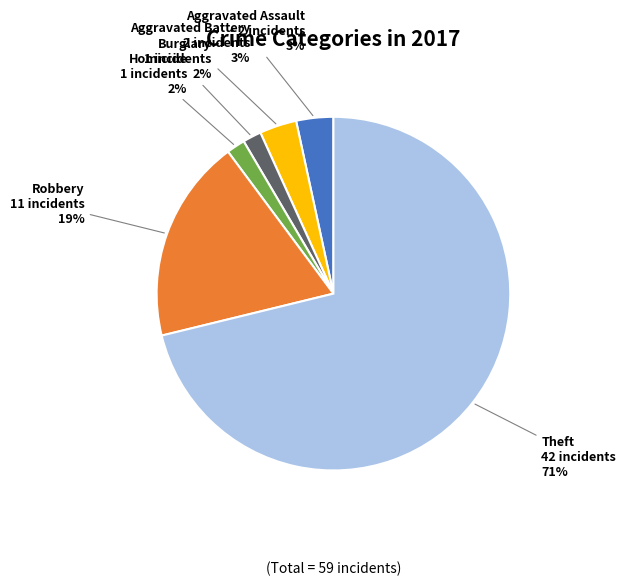

The Homicide slice represents 2% of the pie. True or false?

True